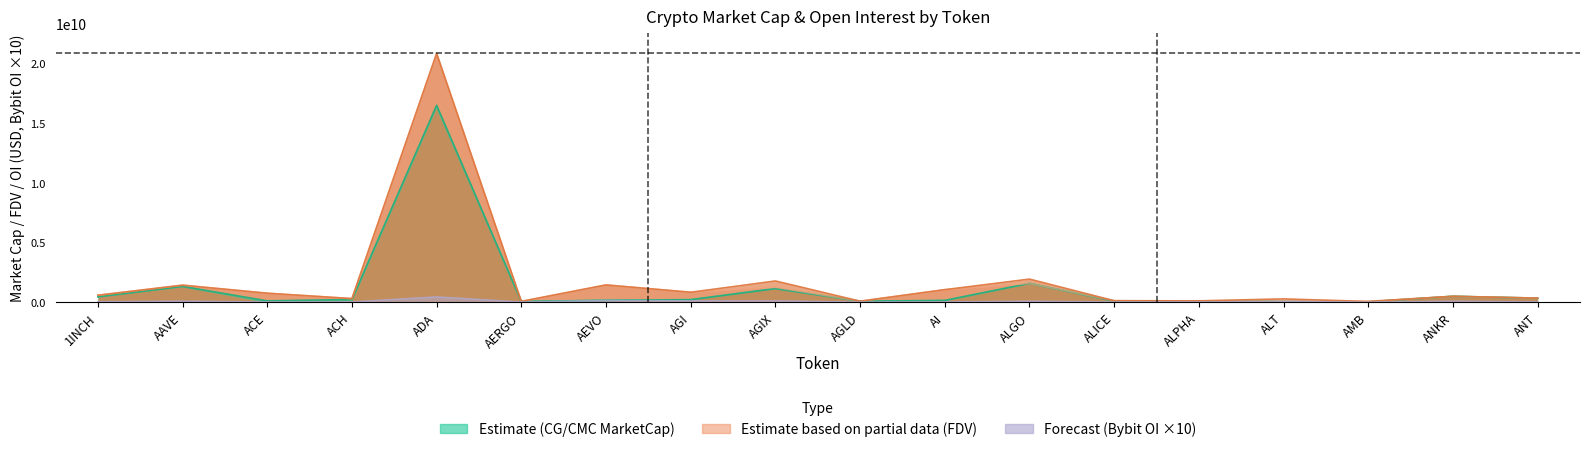

At how many categories does at least one series exceed 3979676820?

1